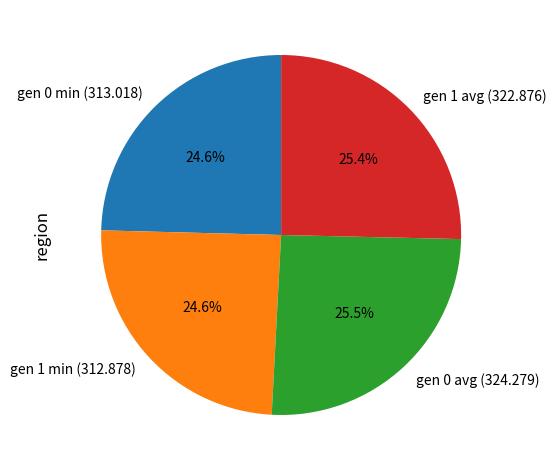

What percentage do gen 1 avg (322.876) and gen 0 min (313.018) together represent?

50.0%